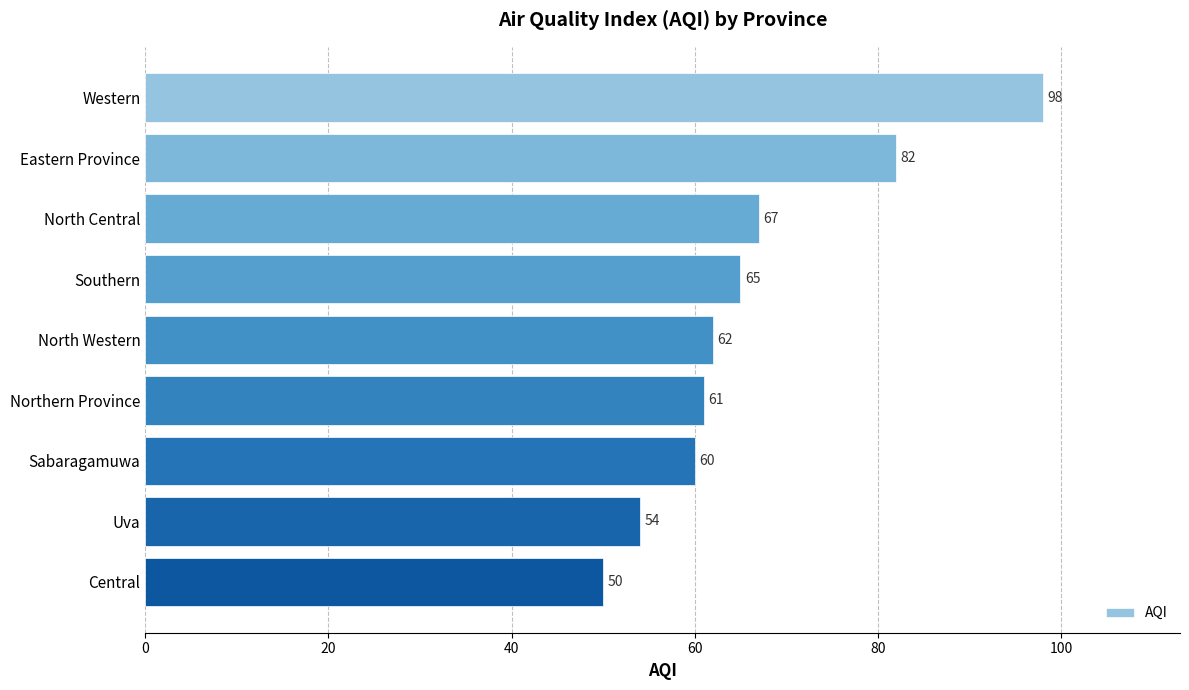

What position from the bottom is Western?

9